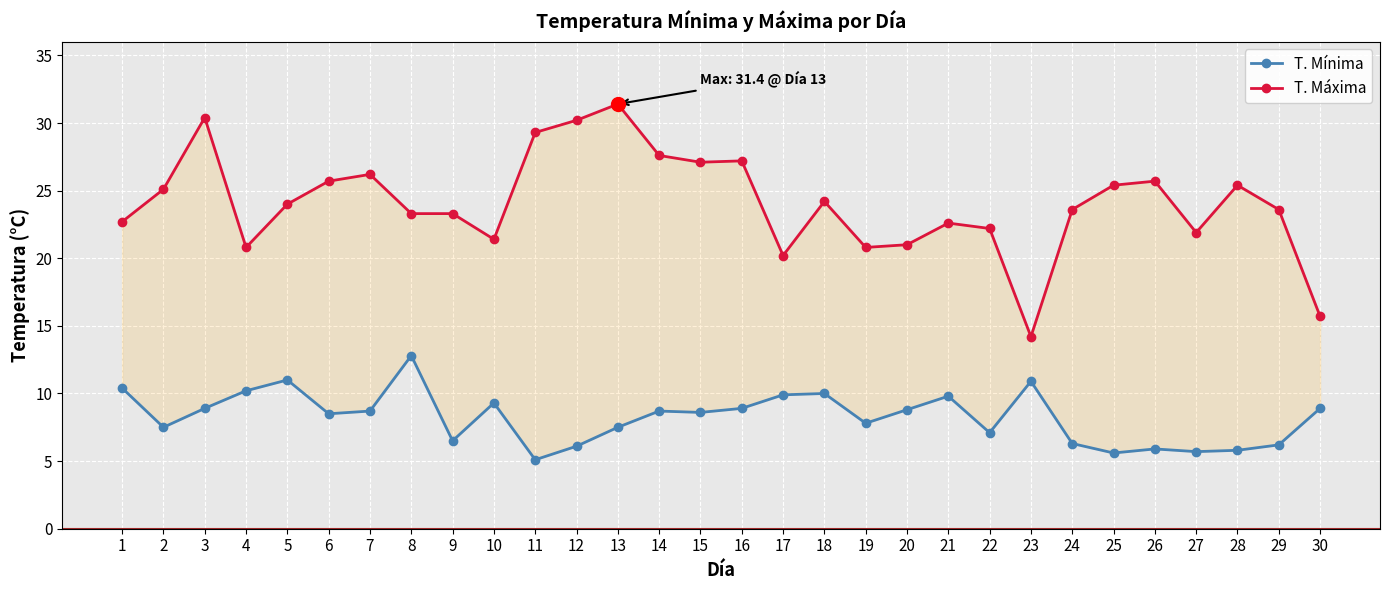

At which category does T. Mínima reach its first local valley?

2